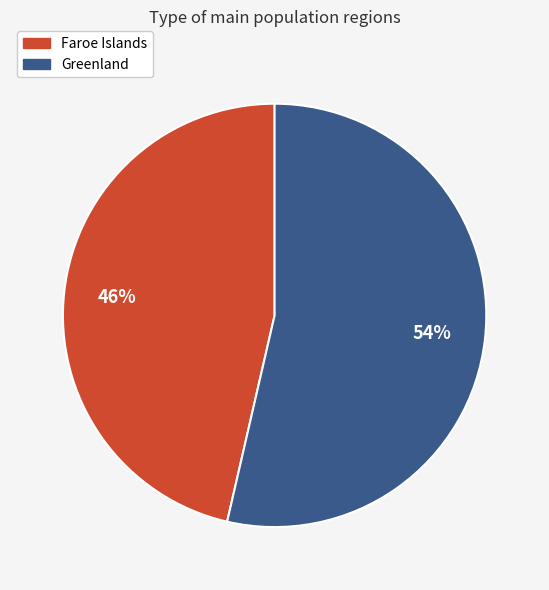

Between Faroe Islands and Greenland, which is larger?

Greenland